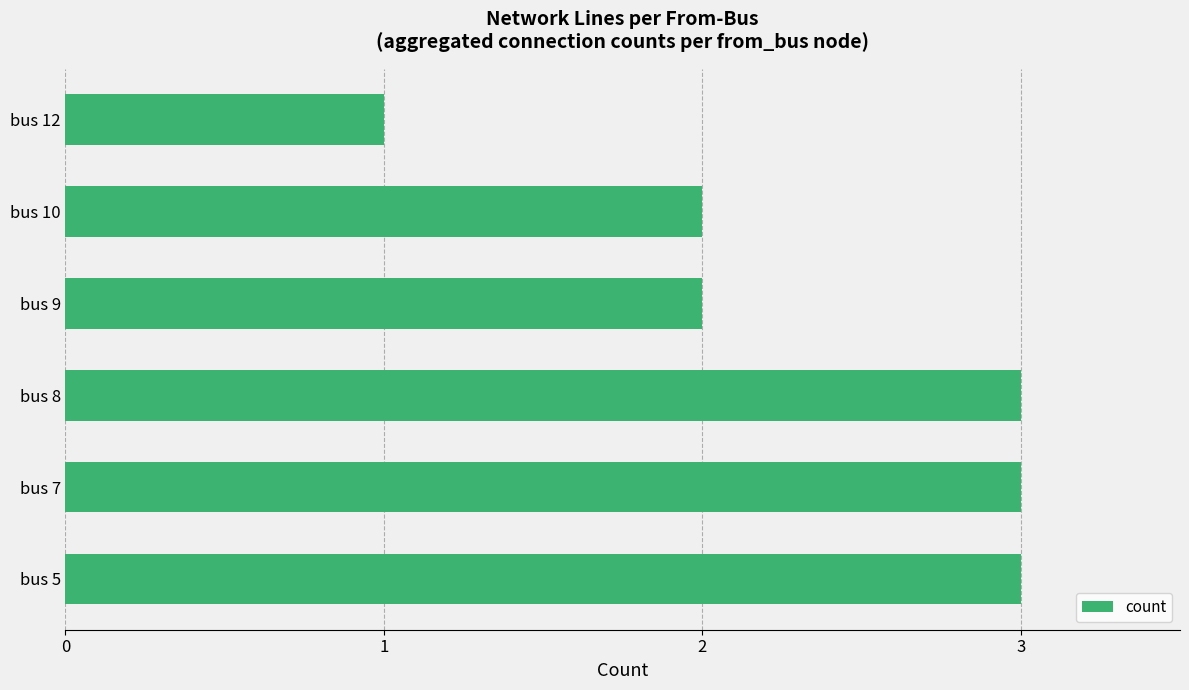

How many values are below 3?

3